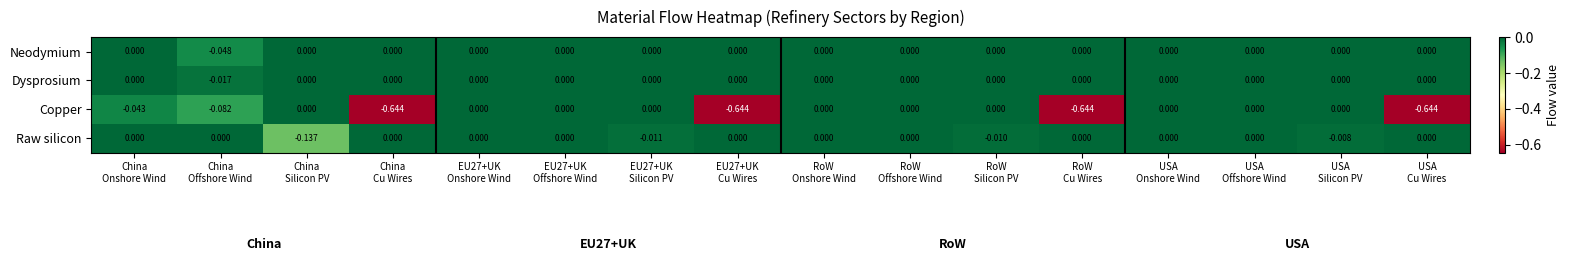

Which series has the largest total across all categories?

Dysprosium